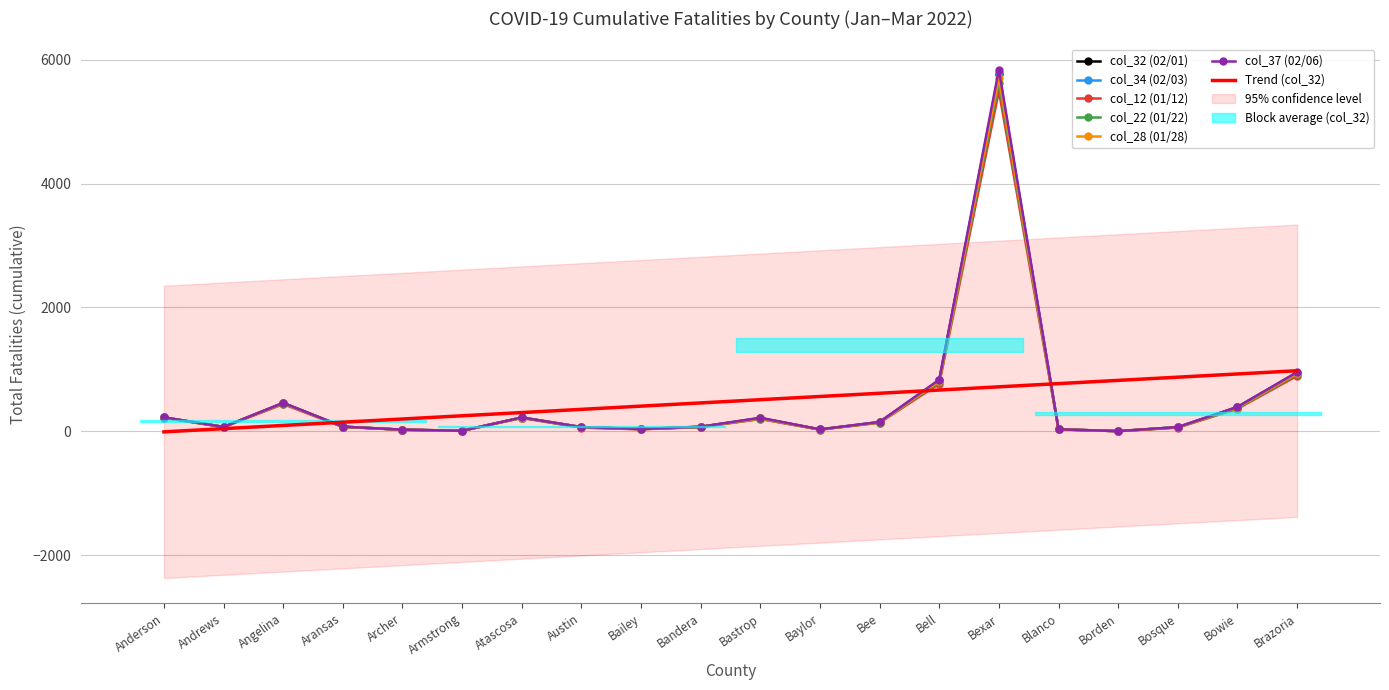

Count the number of data series in this chart.

6